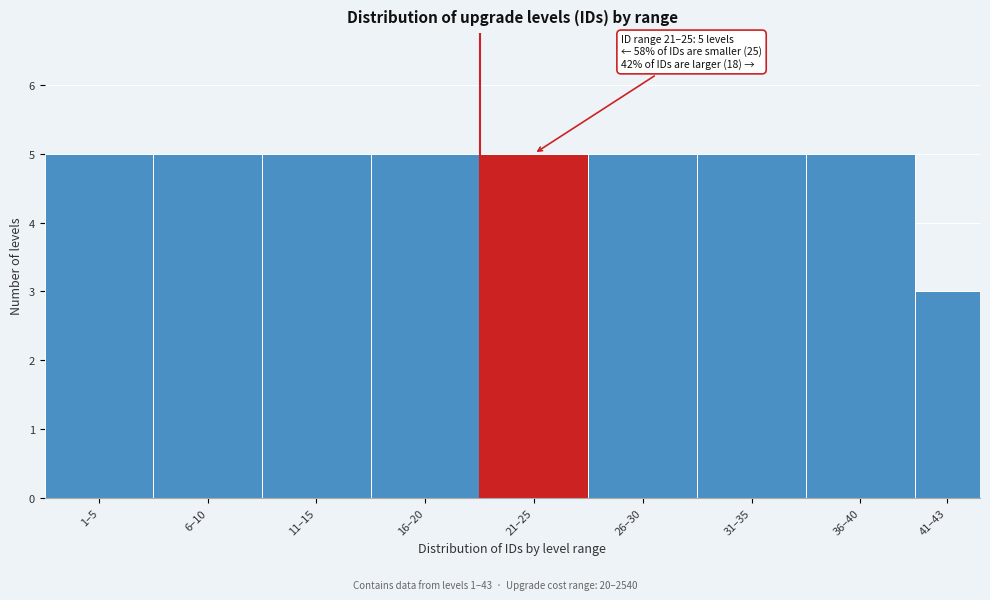

Reading left to right, transcribe all the data shown in this chart.

5	5	5	5	5	5	5	5	3